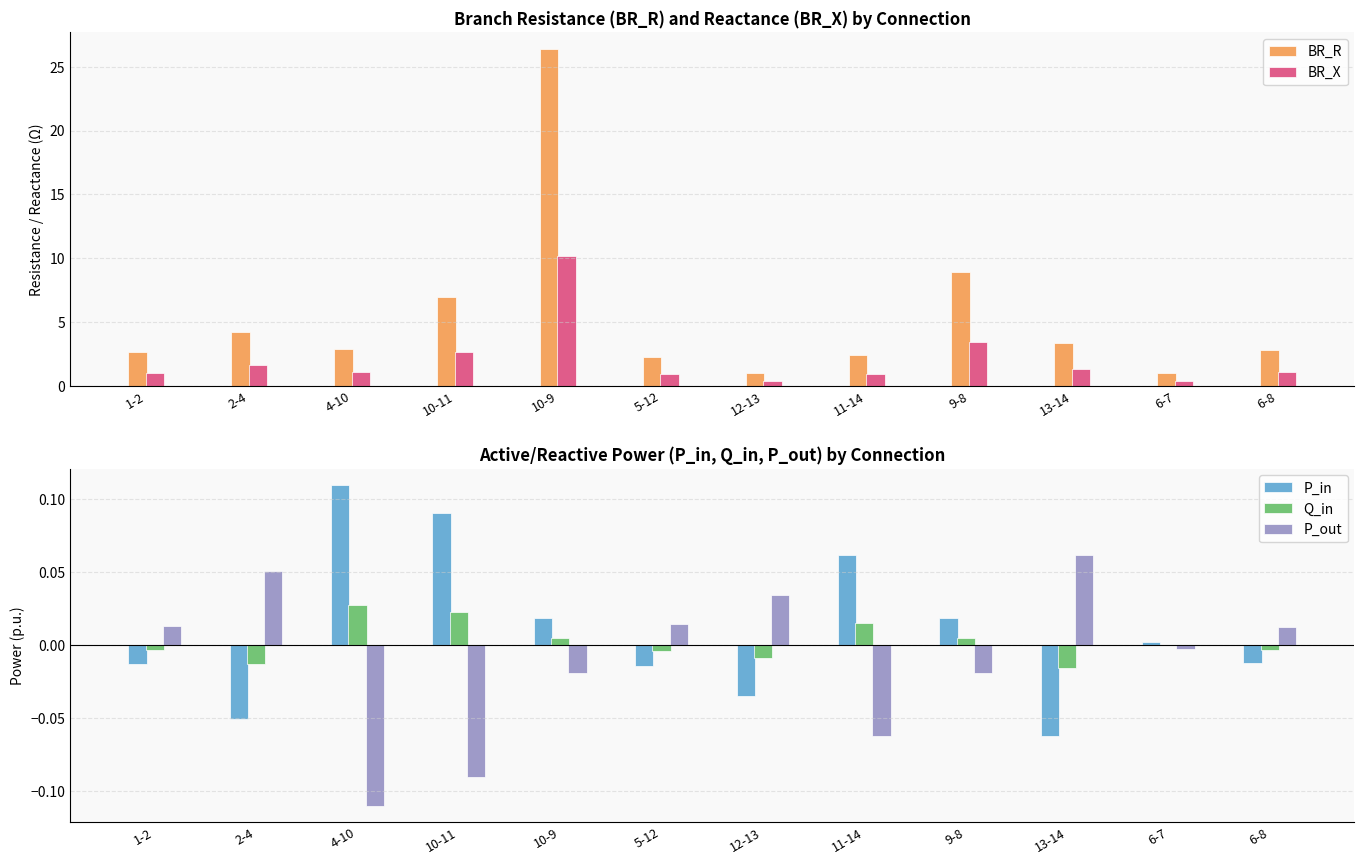

What is the sum of all P_out values?

-0.1